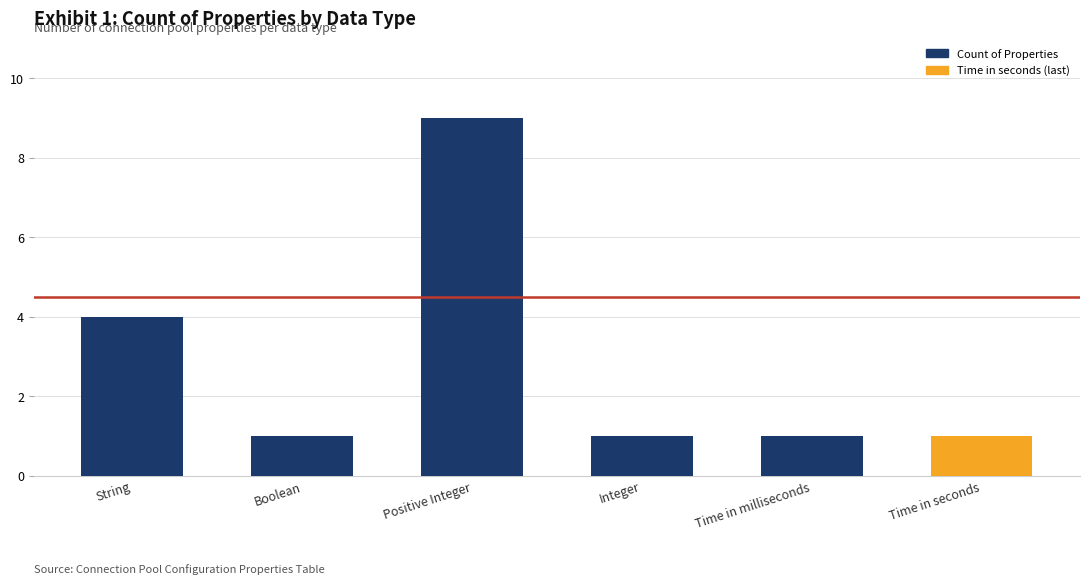

How many values are between 1 and 4?

5